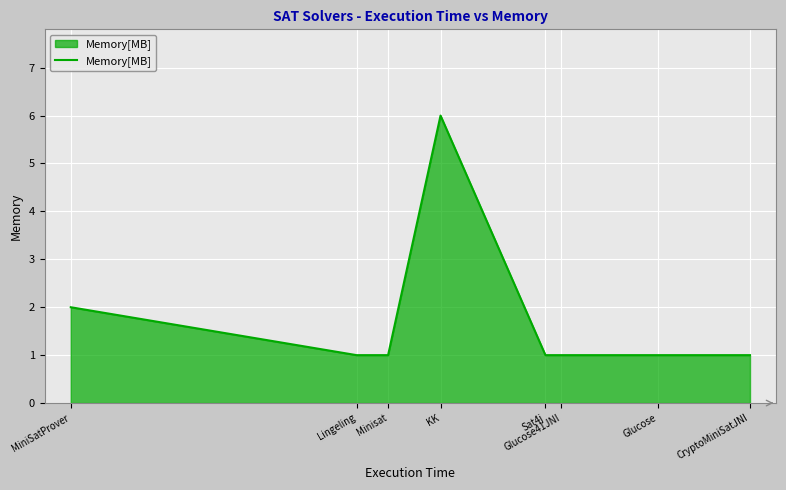

At which category does the chart reach its peak across all series?

KK